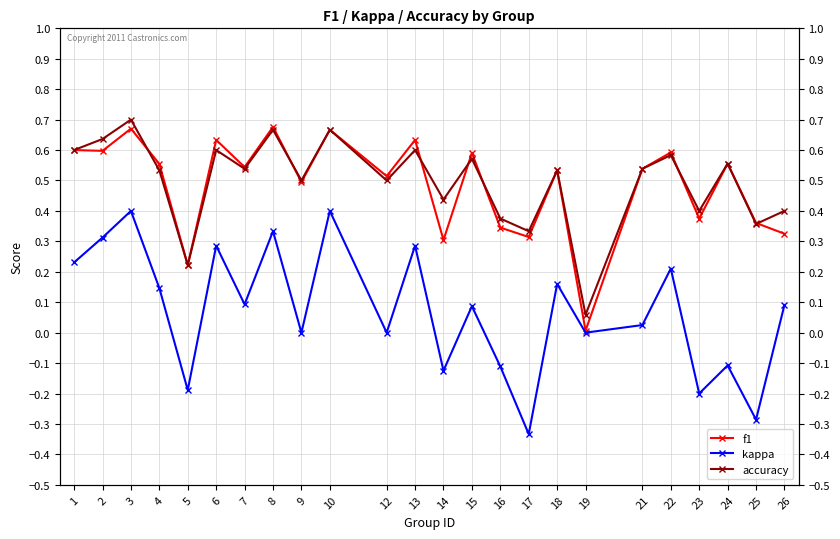

Which series changed the most between 10 and 26?

f1